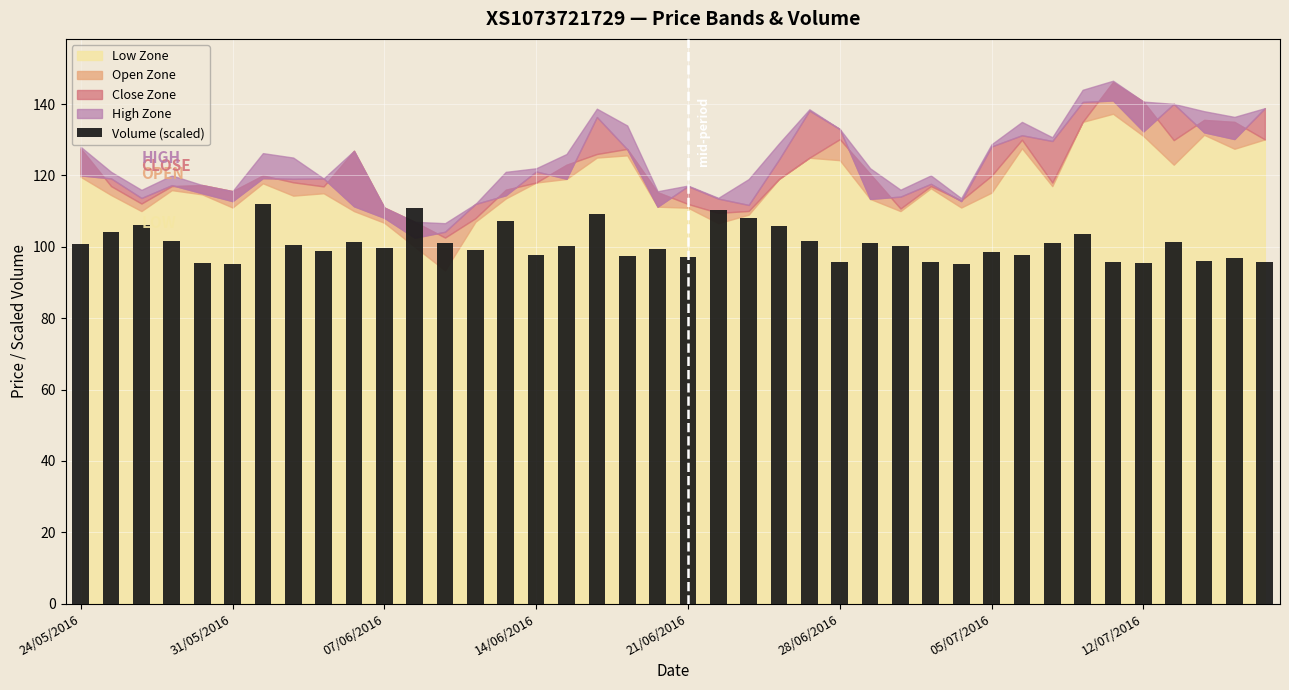

What is the maximum value shown in the chart?

112.0